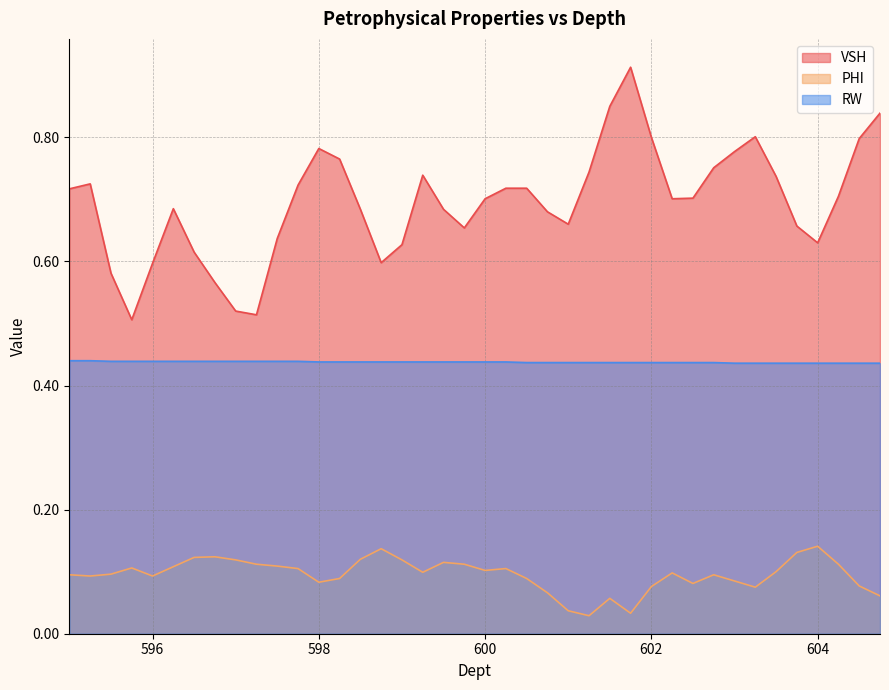

What position from the left is 603.0?

33